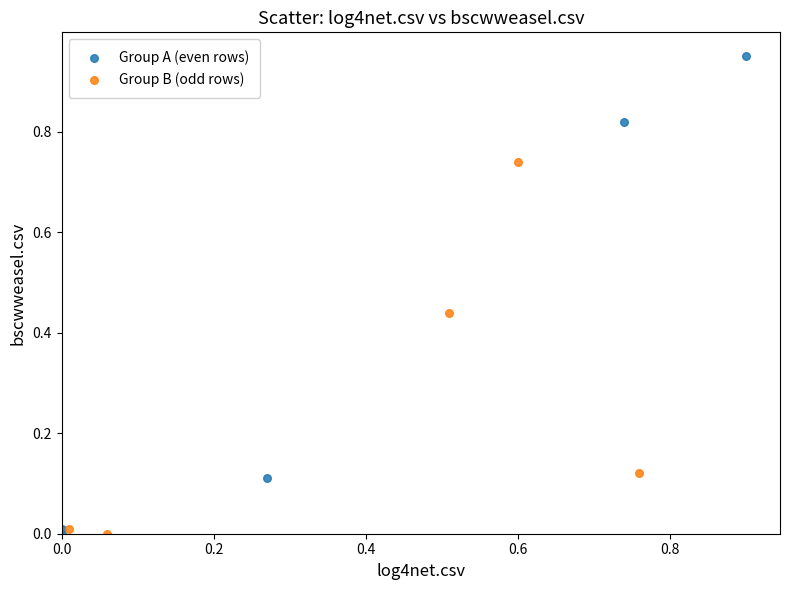

Which series has the widest spread of Y values?

Group A (even rows)